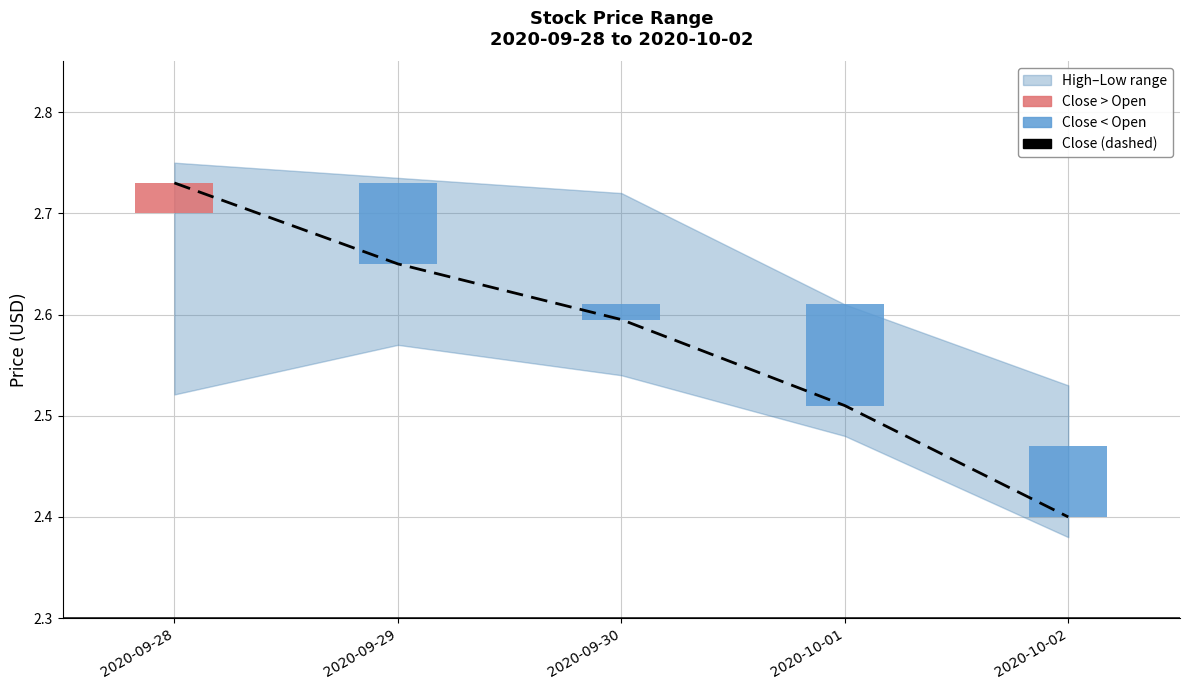

What is the difference between the second highest and minimum values?

0.2